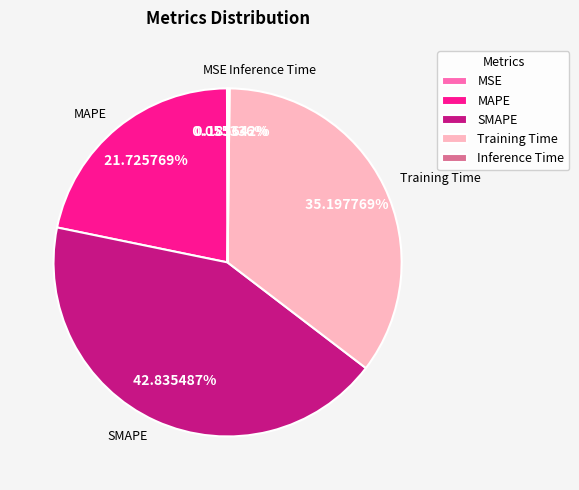

Does MAPE represent more than half of the total?

No